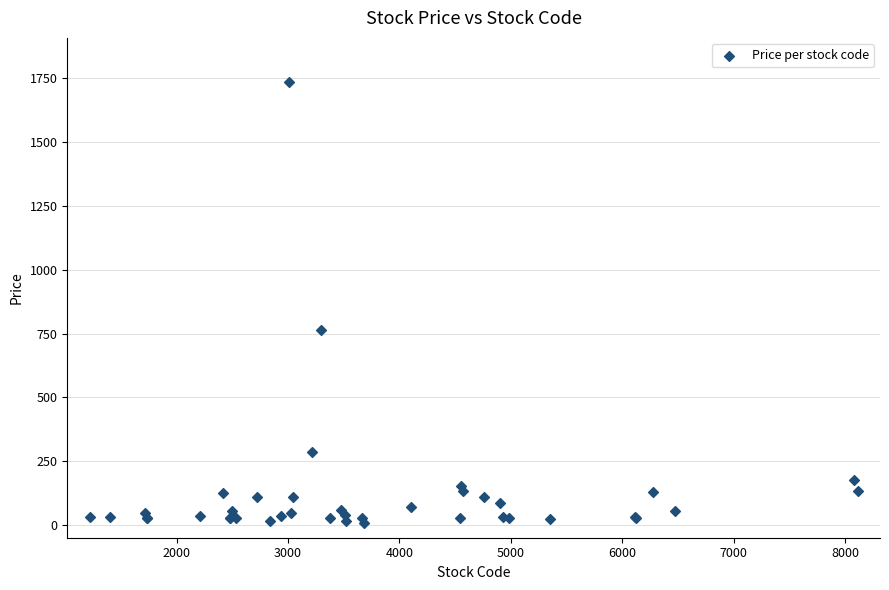

What Y value in the scatter plot is closest to 871?

764.0